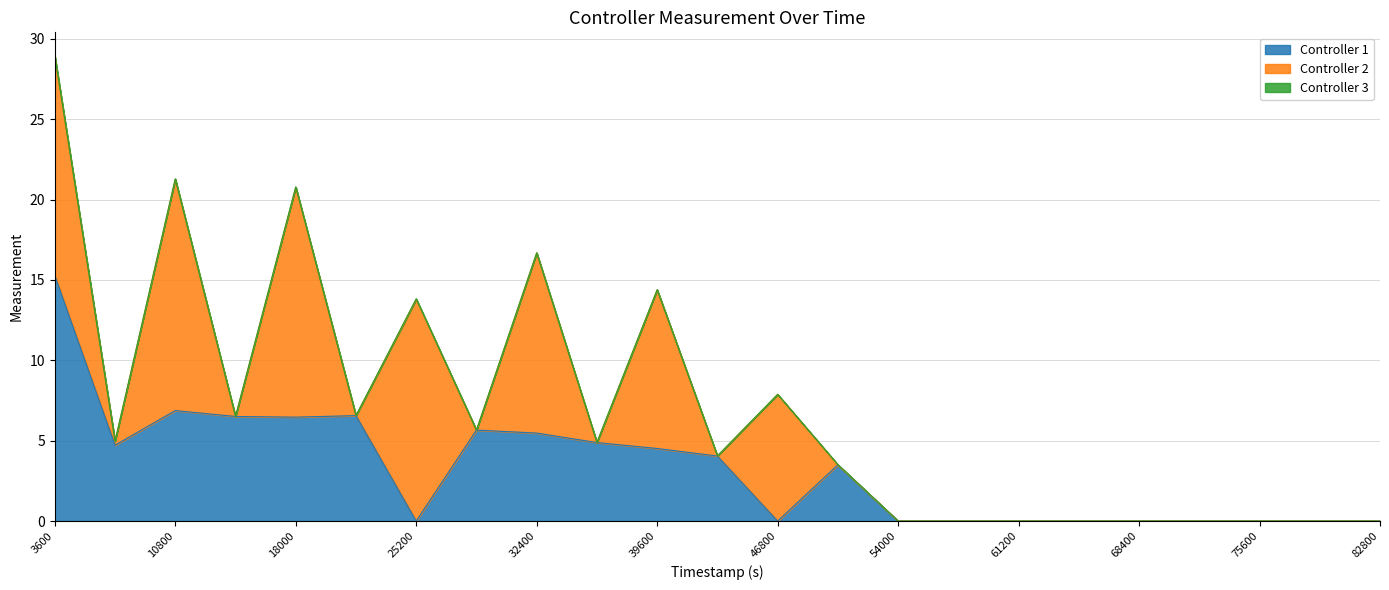

Which series changed the most between 39600 and 54000?

Controller 2